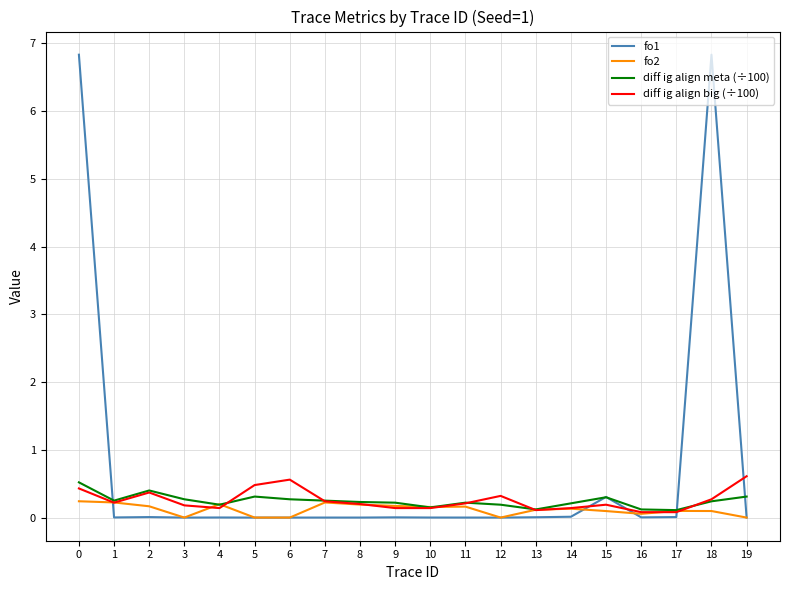

Rank the series by their maximum value, from highest to lowest.

fo1, diff ig align big (÷100), diff ig align meta (÷100), fo2